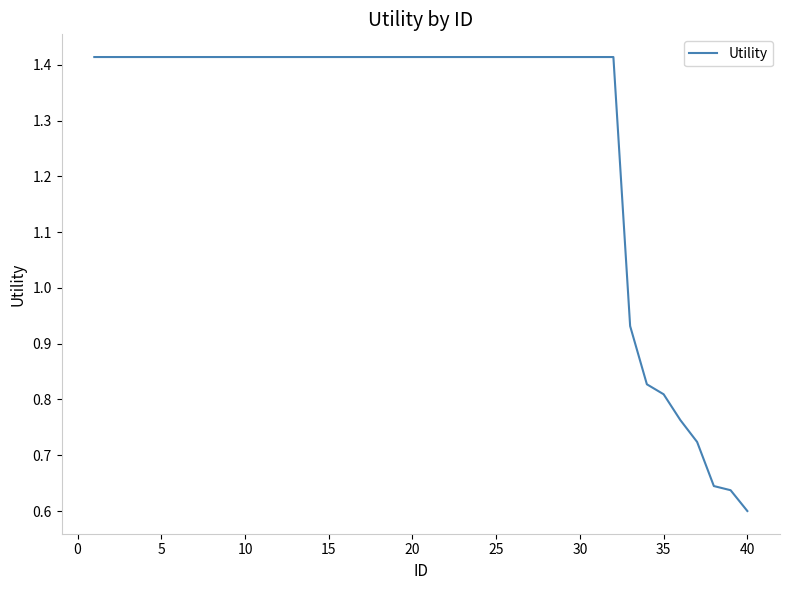

What is the value of the 24th point from the left?

1.4